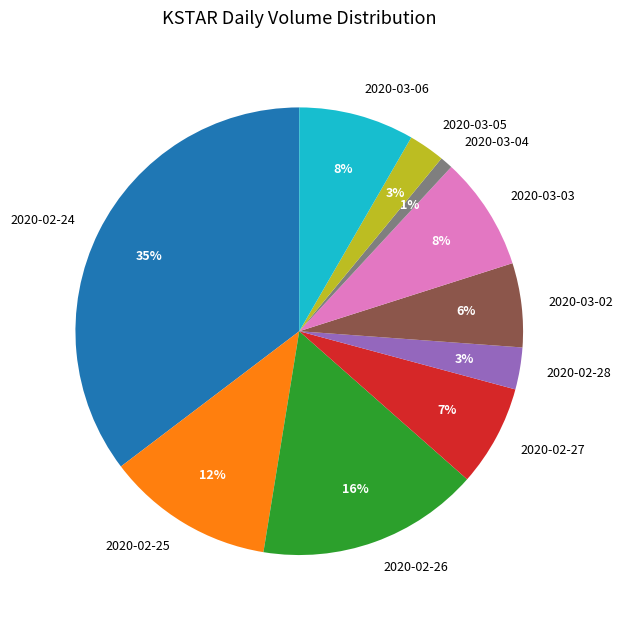

Is there any slice that represents more than half of the pie?

No